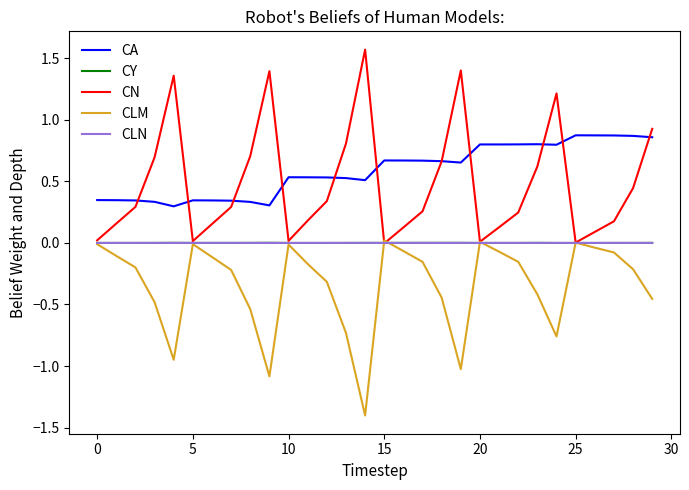

Which series has the widest spread of values?

CN